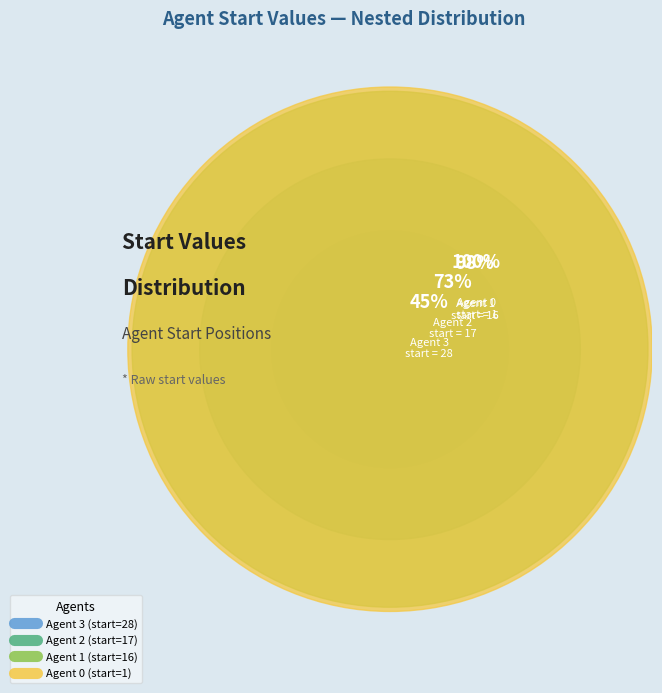

How many slices are in this pie chart?

4